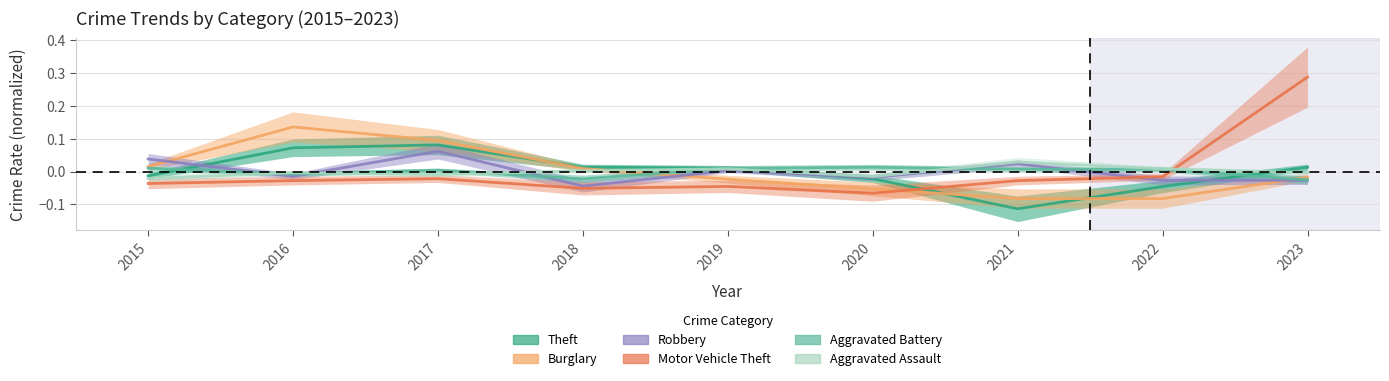

Where is the first local minimum for Aggravated Battery?

2016